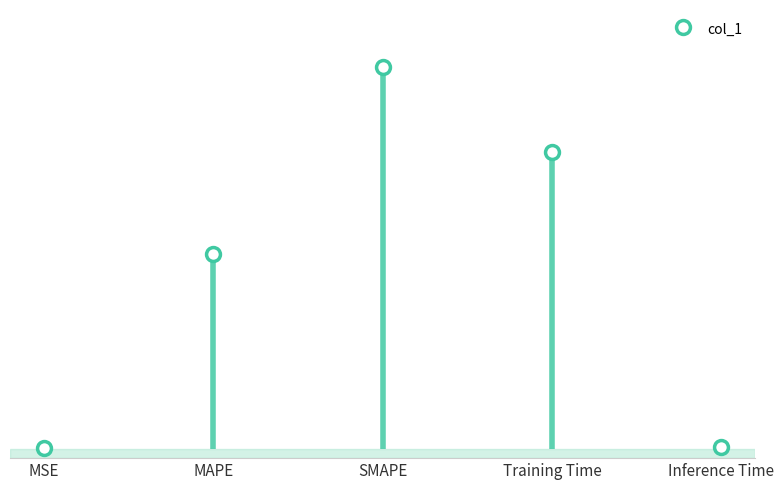

Which has a higher value, SMAPE or Training Time?

SMAPE